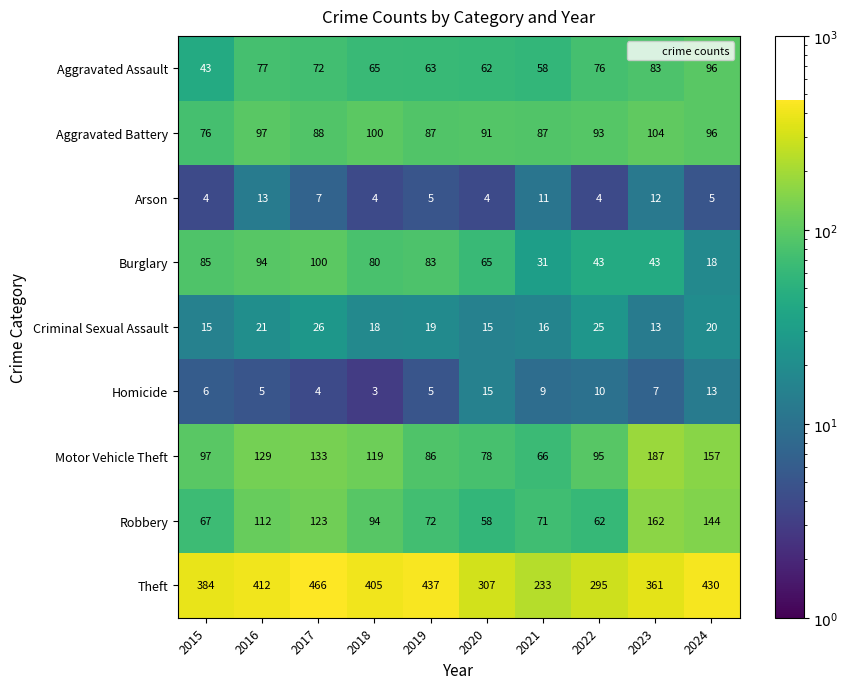

At which label is Motor Vehicle Theft closest to 126?

2016